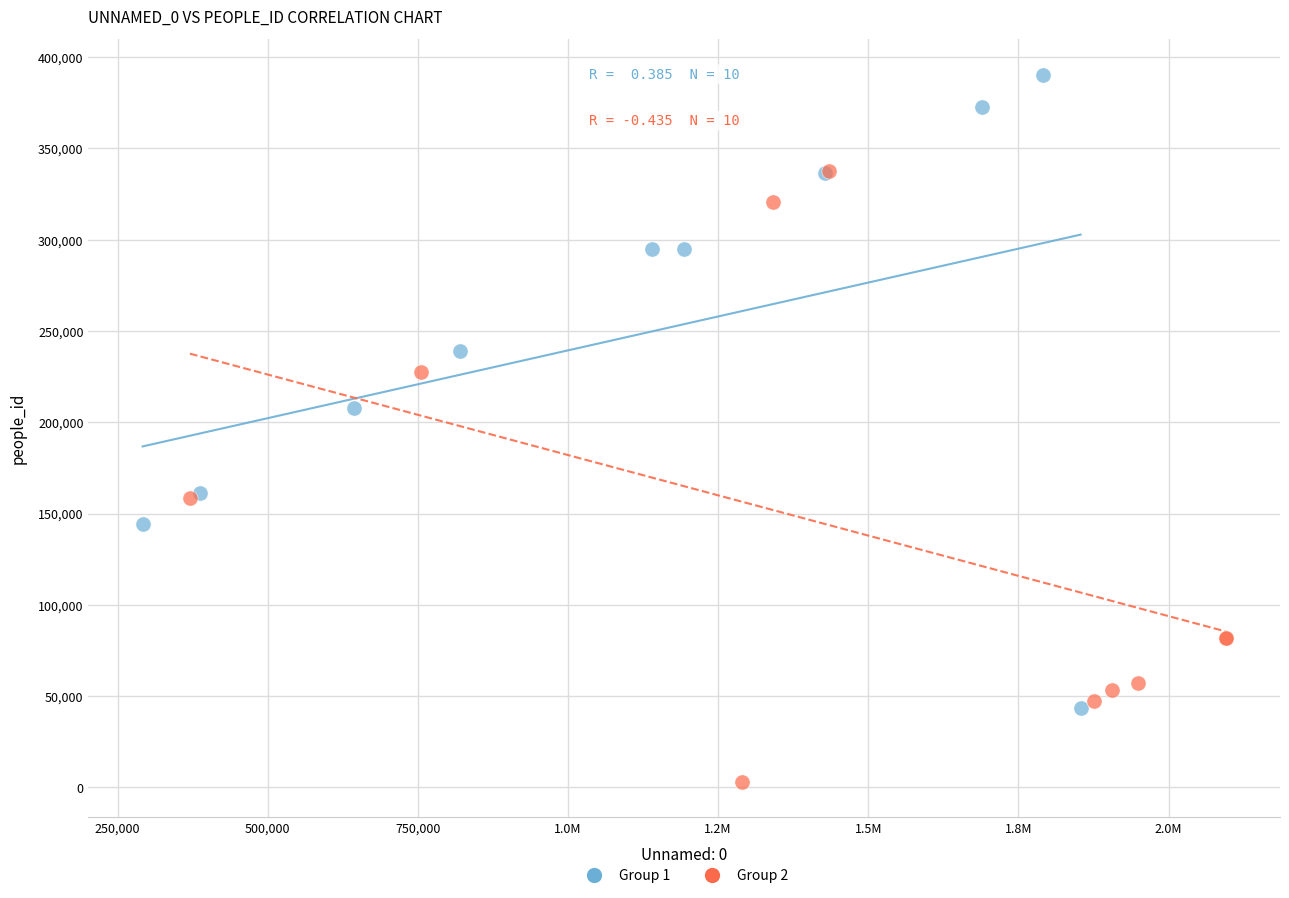

Which series has the largest Y range (max minus min)?

Group 1